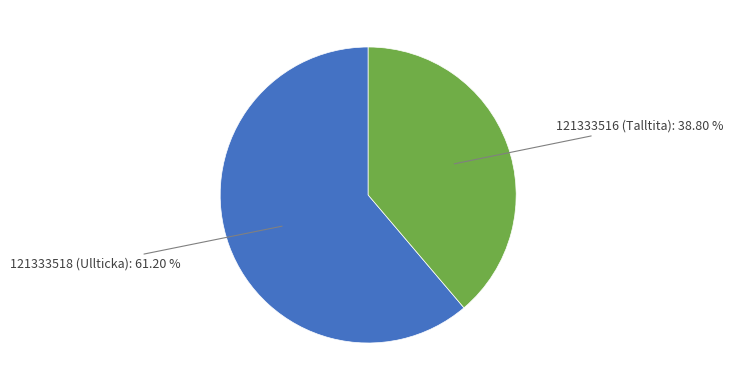

How many segments does this pie chart have?

2